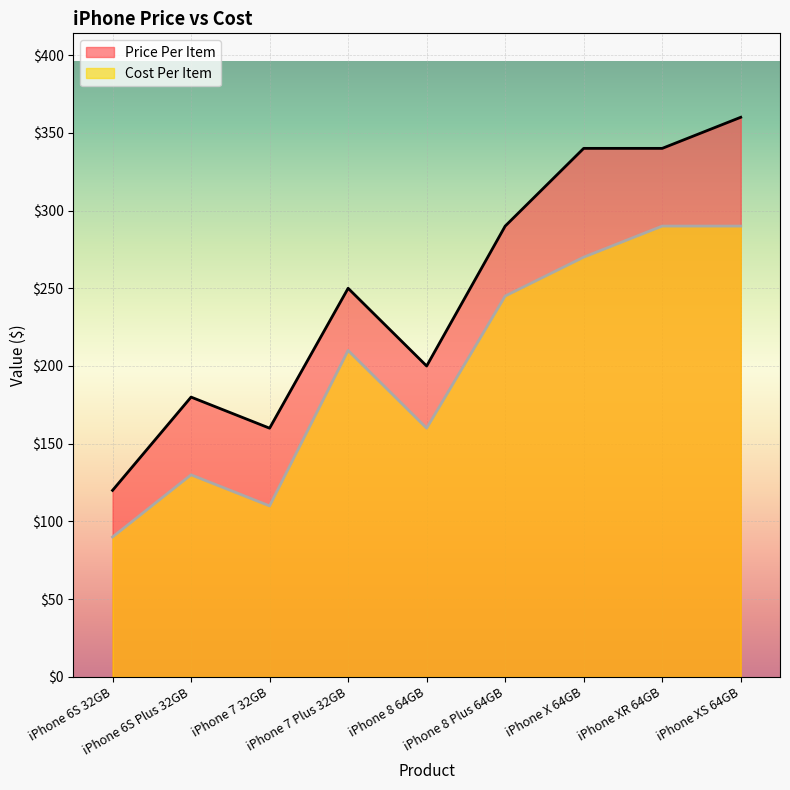

What is the average value of the Price Per Item series?

249